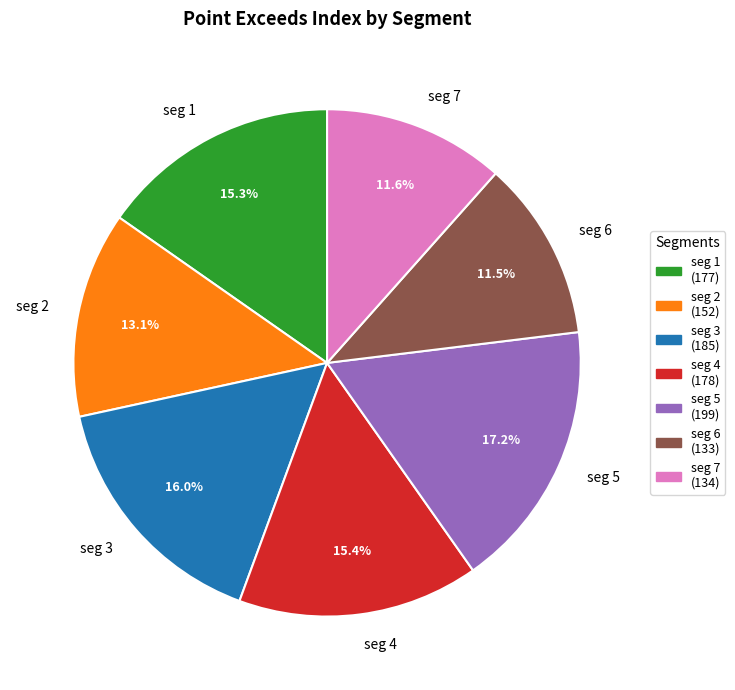

Count the number of slices in the pie.

7